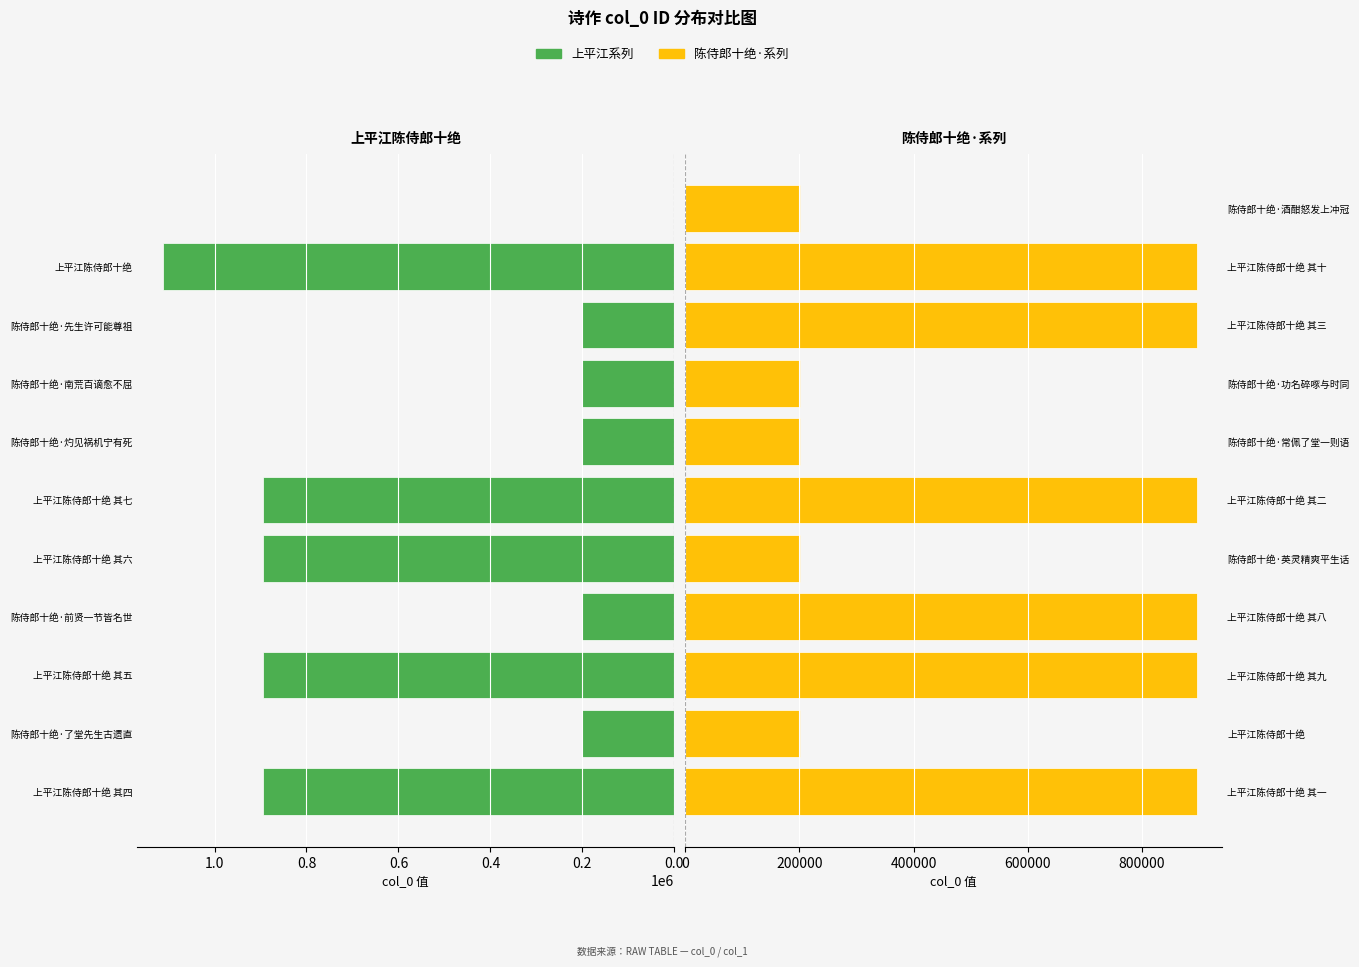

Is it true that 陈侍郎十绝·系列 equals 104370 at 陈侍郎十绝·常佩了堂一则语?

False